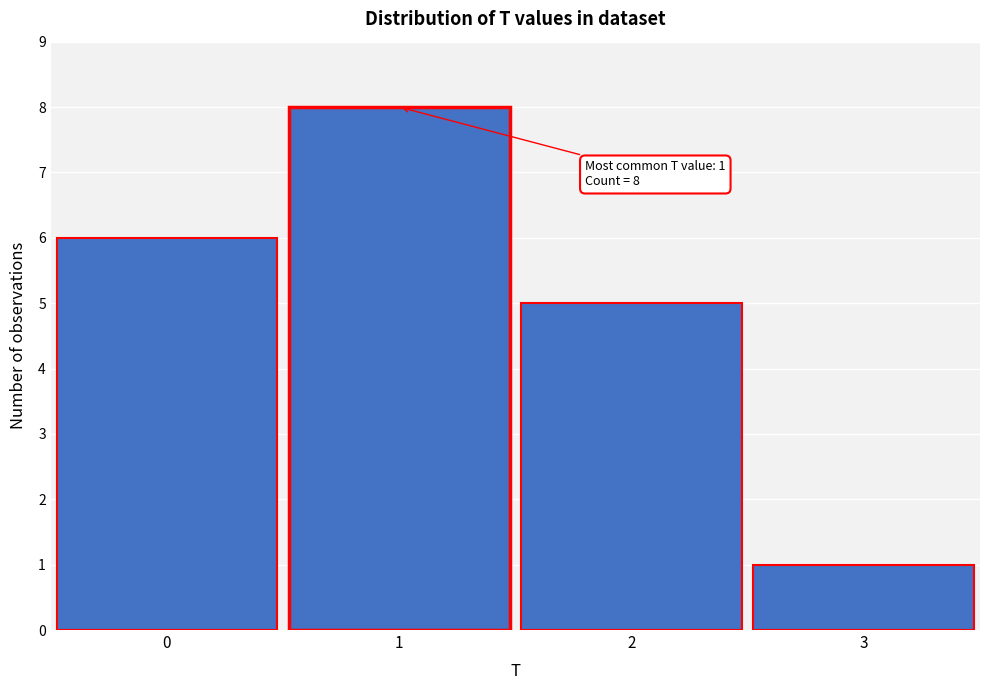

Over which range of the x-axis is the bar tallest?

0.5 to 1.5